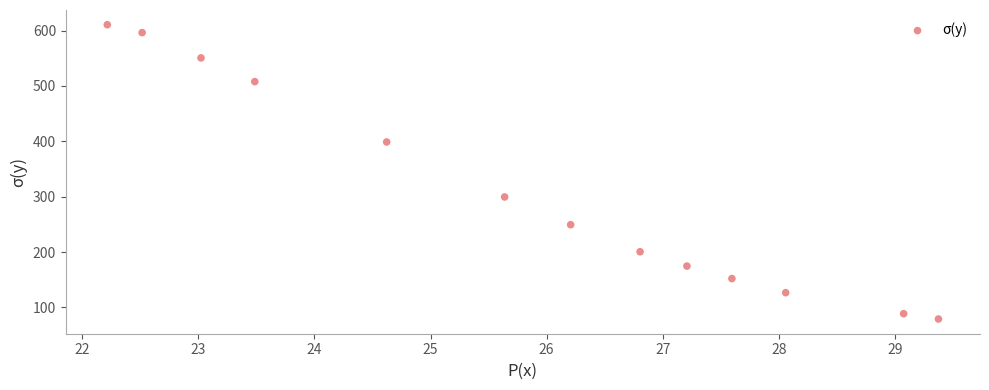

What is the range of X values (max minus min)?

7.2